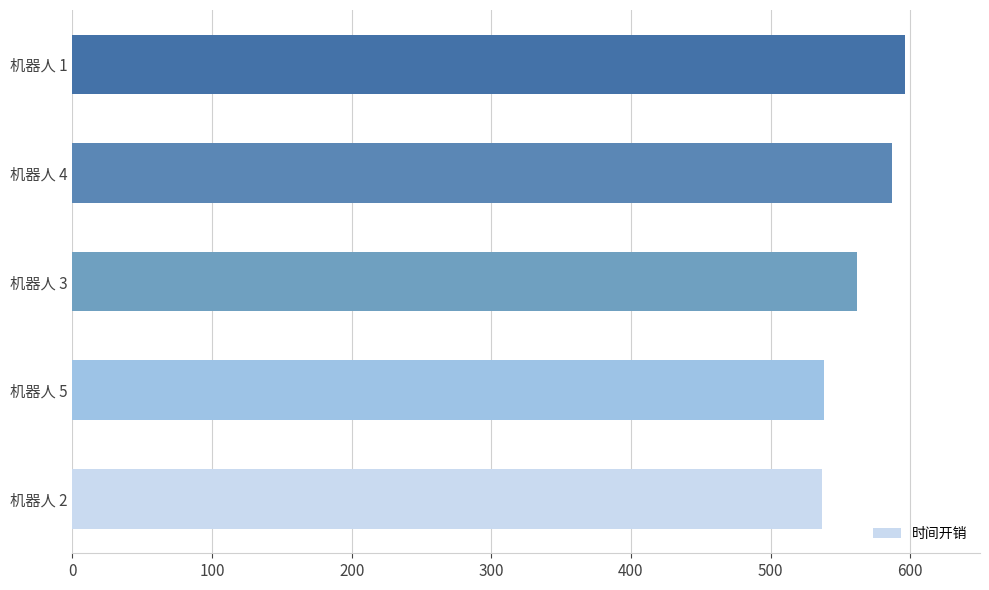

Approximately how many times larger is the value at 机器人 1 compared to 机器人 5?

1.1